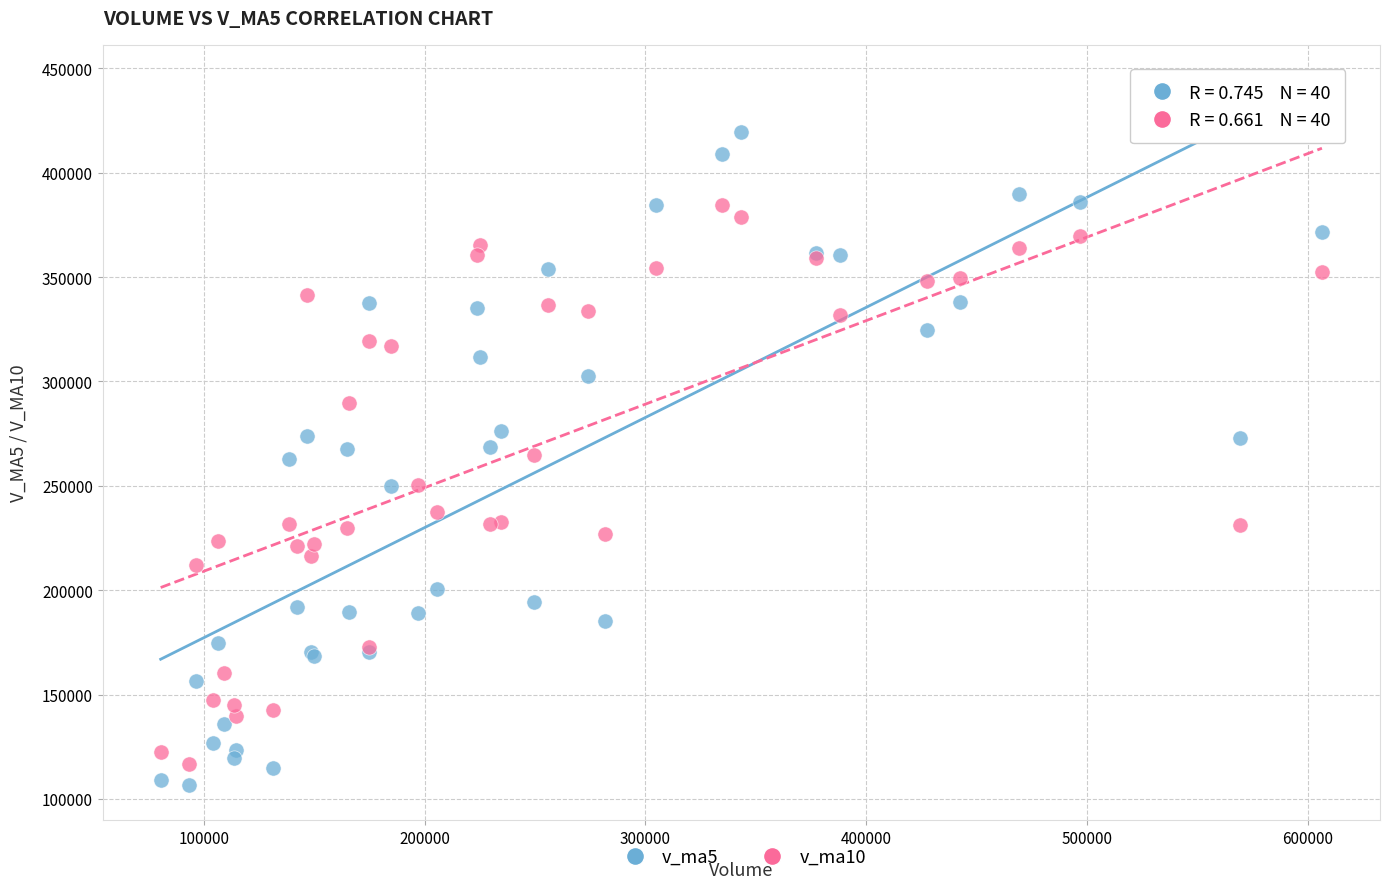

Which series has the widest spread of Y values?

v_ma5